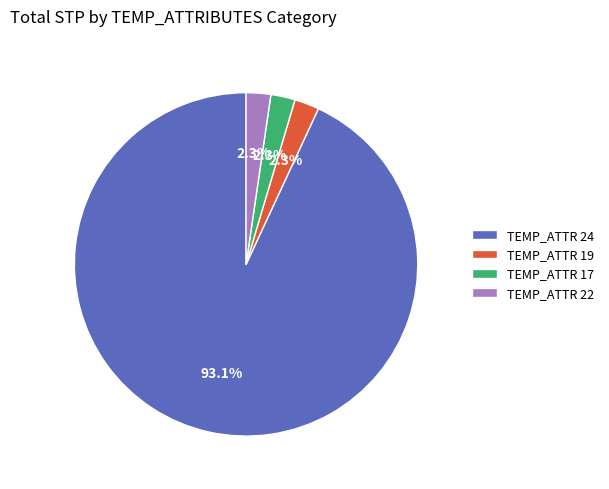

Does any single category account for the majority?

Yes